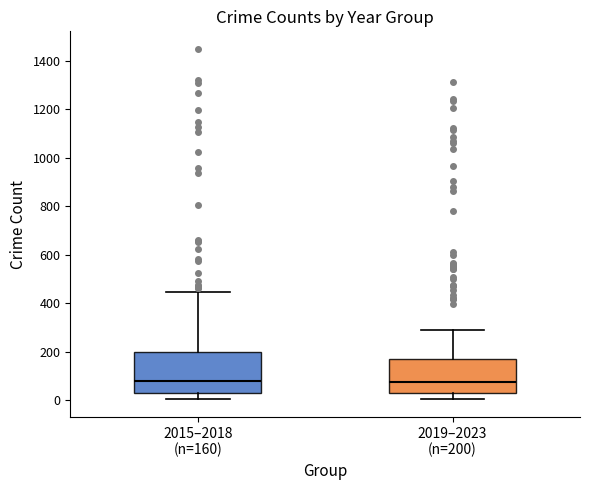

Which box is the tallest, from its lower edge to its upper edge?

2015–2018 (n=160)